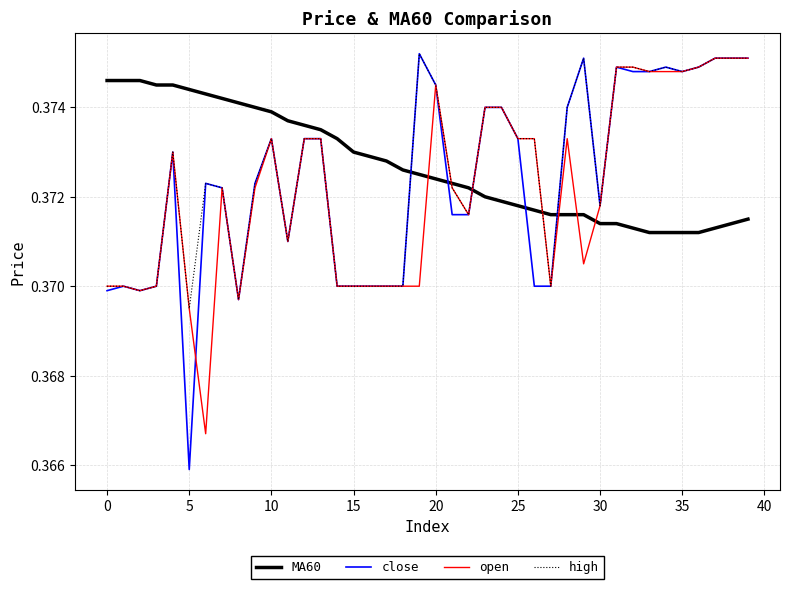

What are all the series names shown in the legend?

MA60, close, open, high